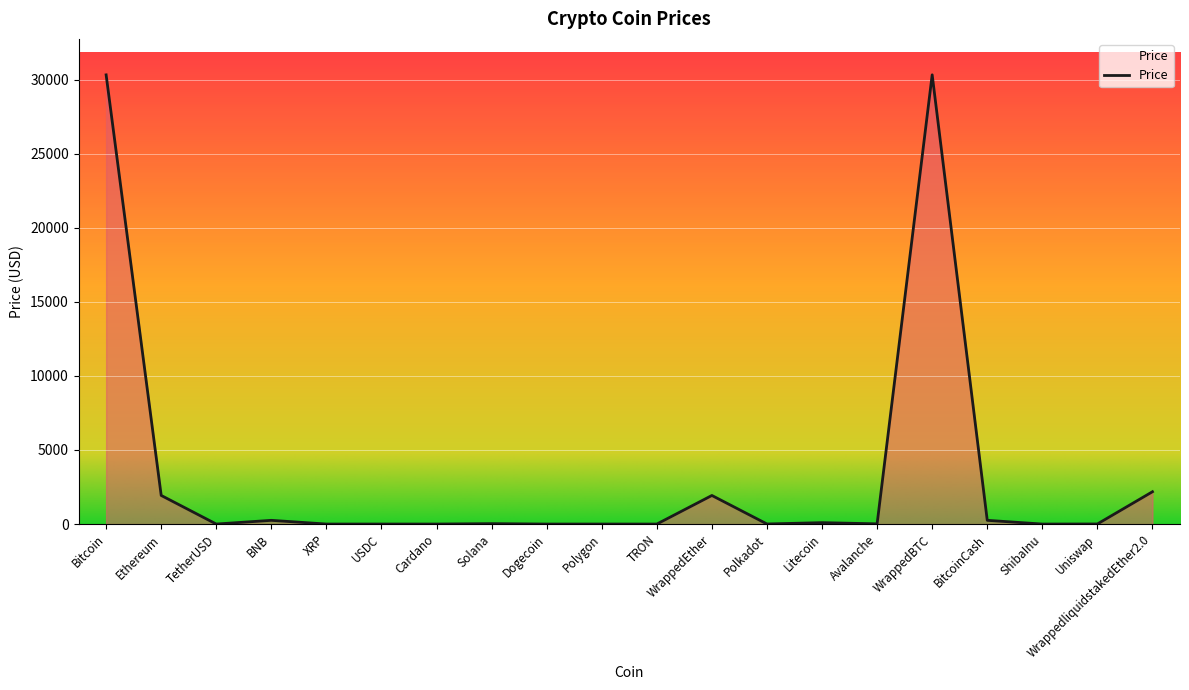

Between Ethereum and Solana, which is larger?

Ethereum